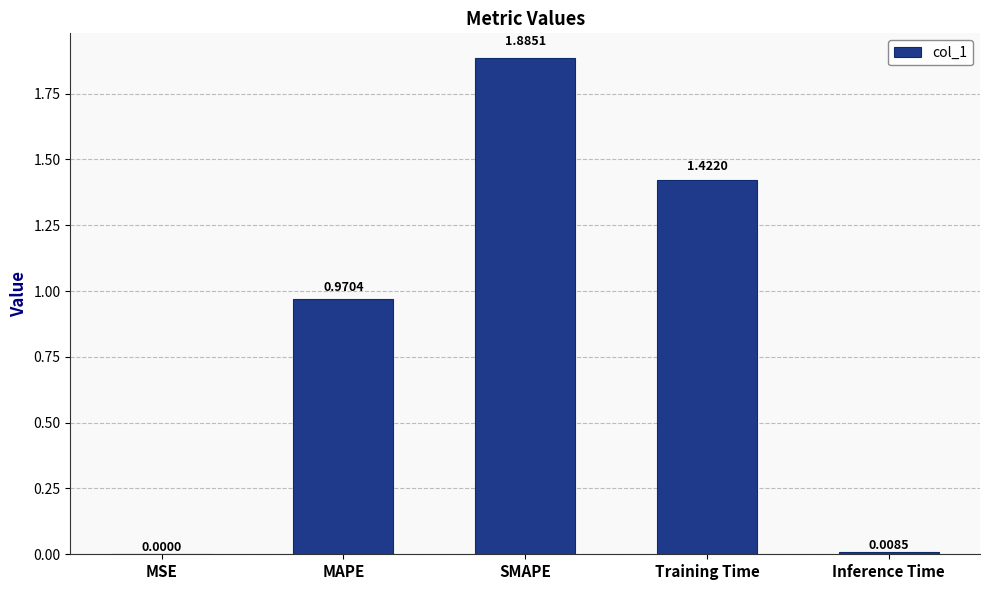

Where is the data nearest to the value 0?

MSE